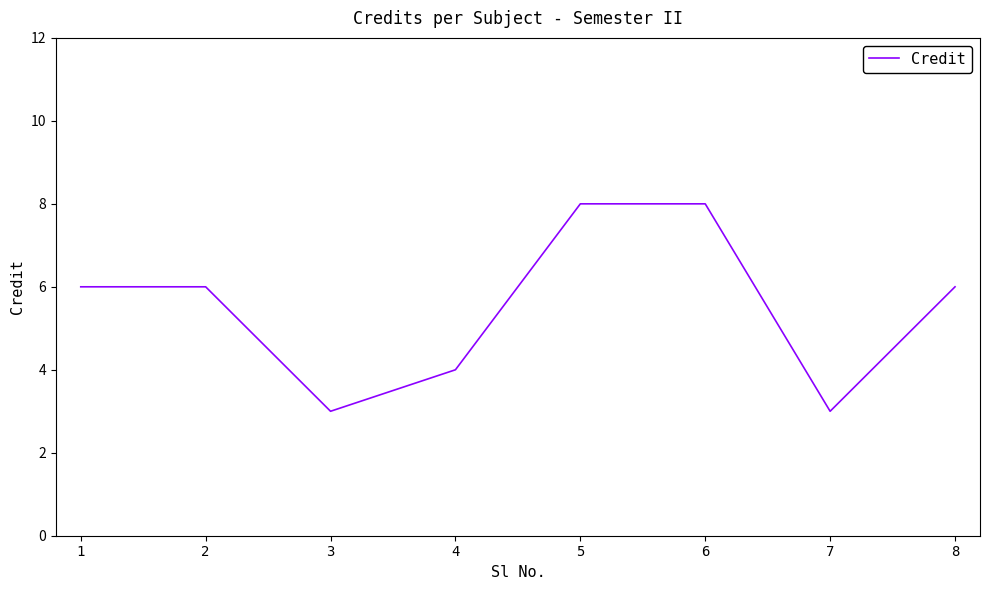

Reading right to left, transcribe all the data shown in this chart.

8=6	7=3	6=8	5=8	4=4	3=3	2=6	1=6